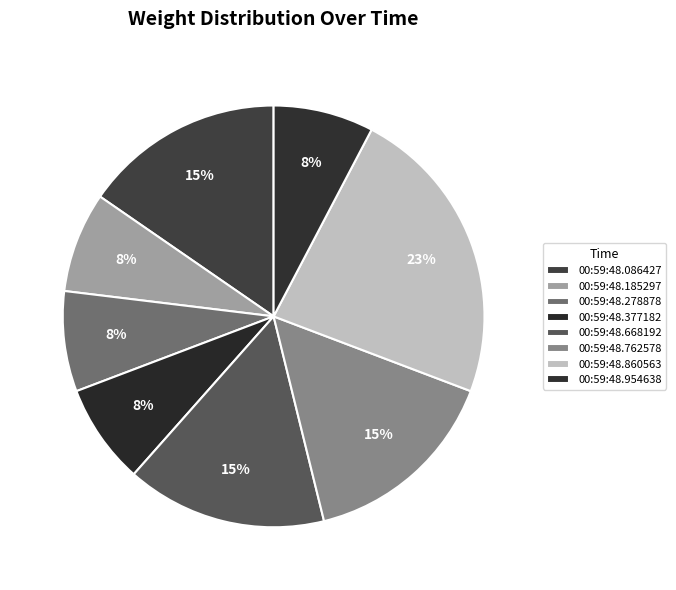

How many slices are in this pie chart?

8